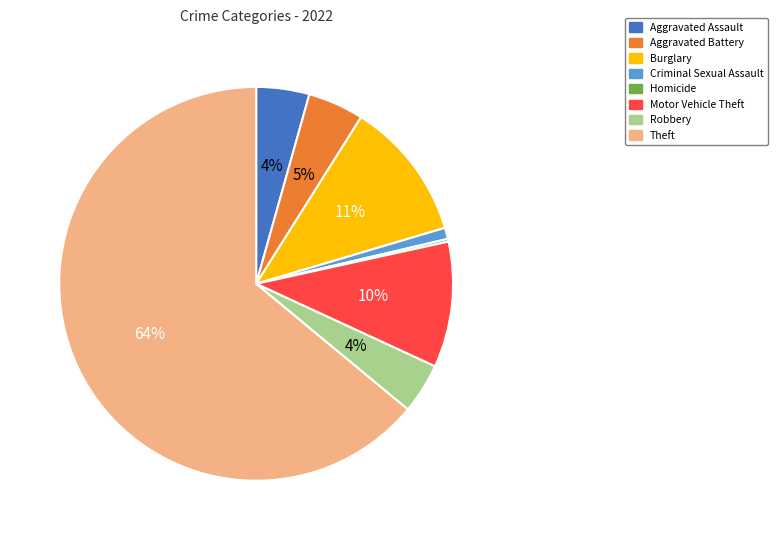

Does any single category account for the majority?

Yes